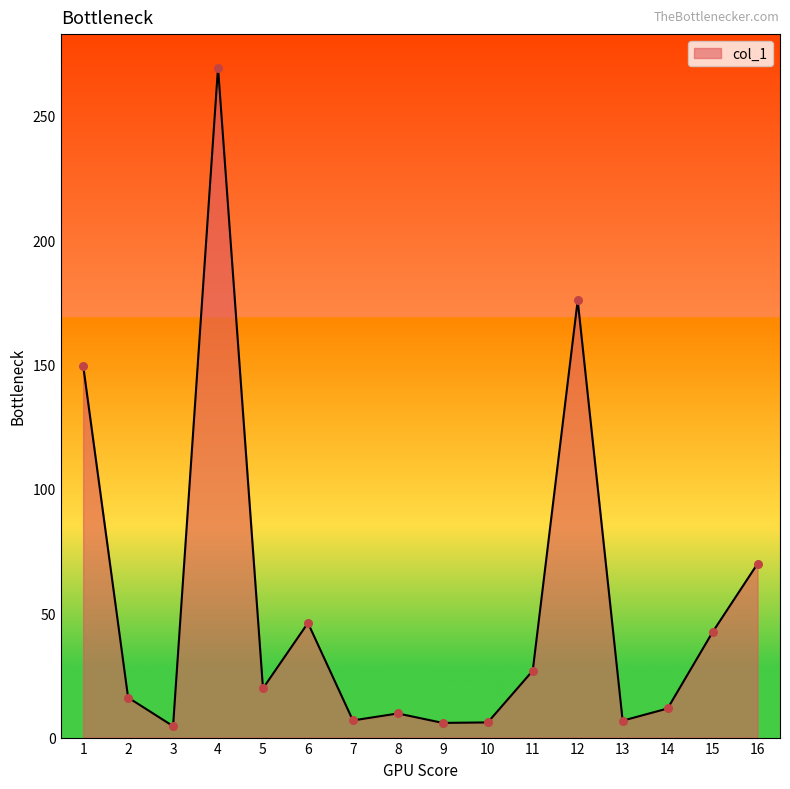

Which has a higher value, 1 or 12?

12